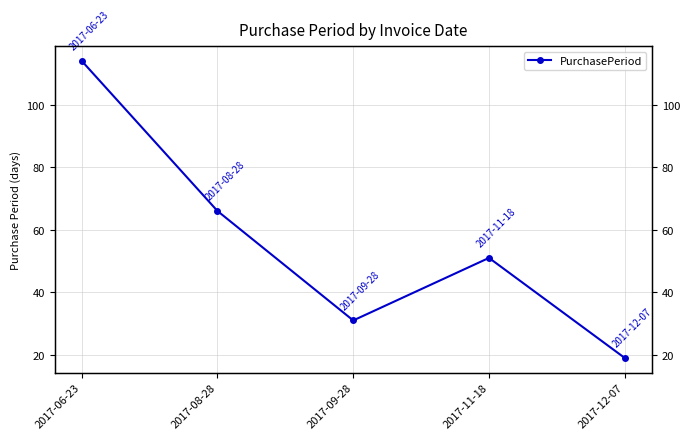

List the labels in order of value, largest first.

2017-06-23, 2017-08-28, 2017-11-18, 2017-09-28, 2017-12-07